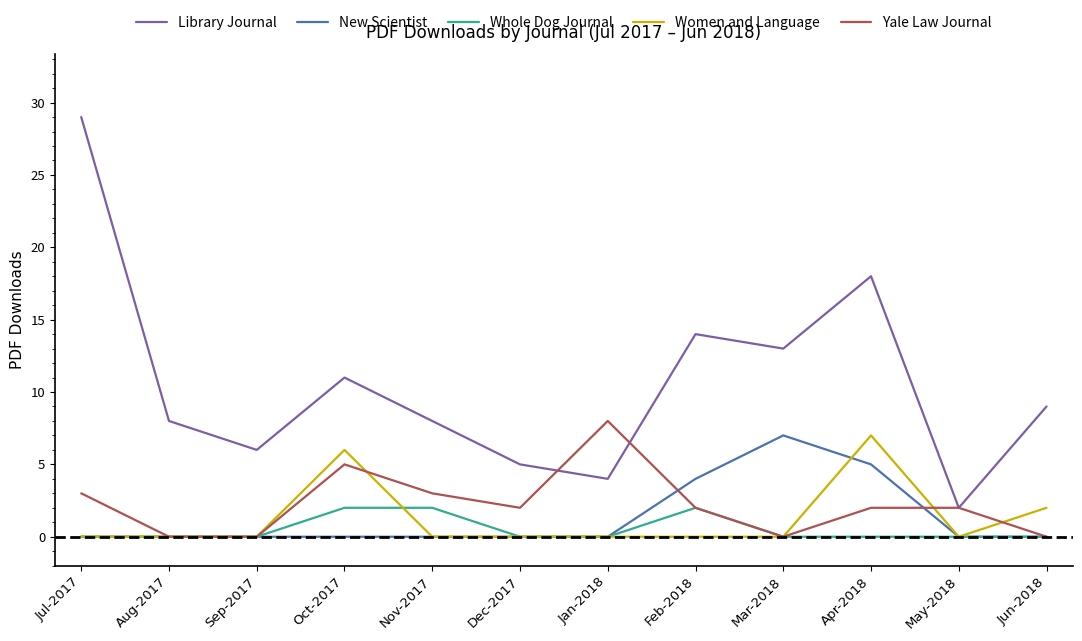

How many lines are shown in the chart?

5